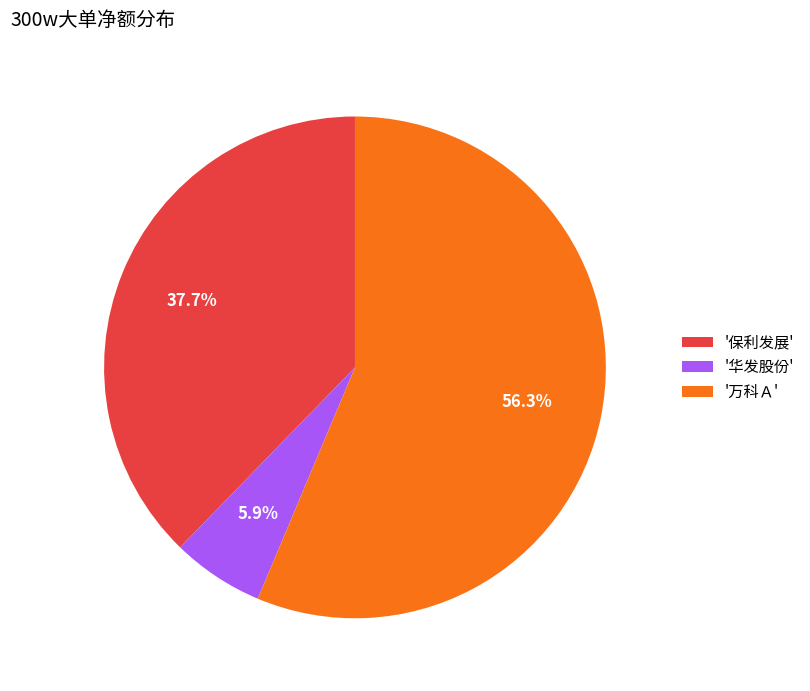

Which has a higher value, '保利发展' or '万科Ａ'?

'万科Ａ'